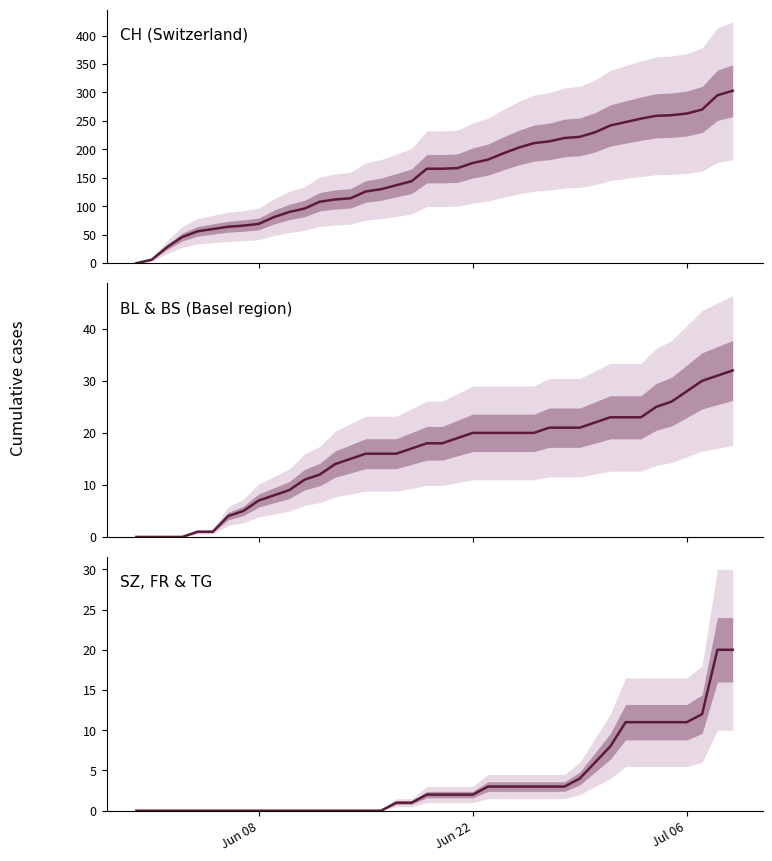

What is the value of the CH (Switzerland) point at the 37th from the left?

263